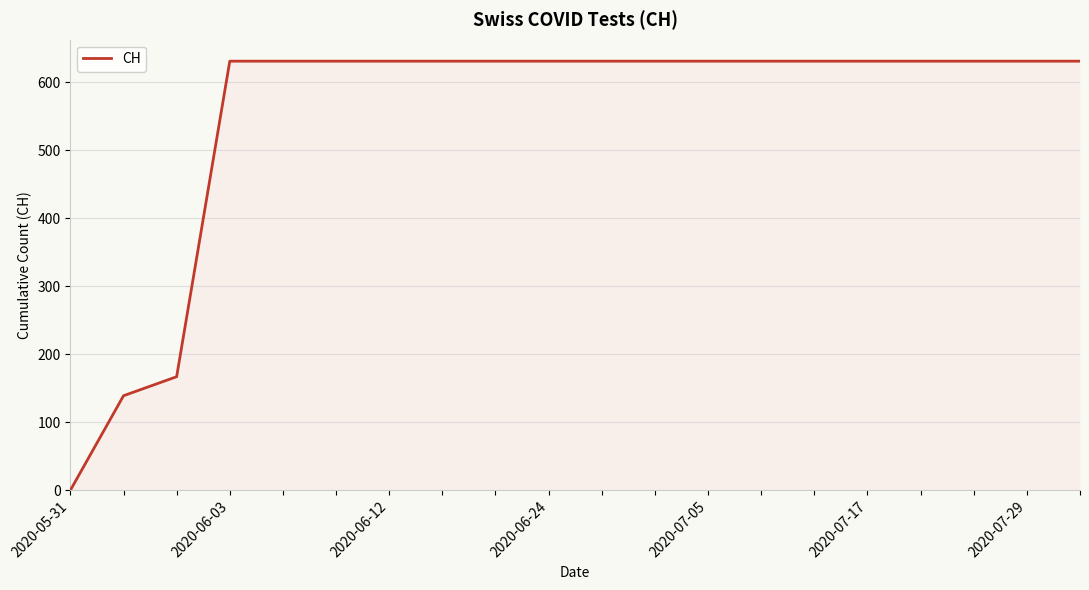

Reading left to right, what are all the values shown in this chart?

0	139	167	631	631	631	631	631	631	631	631	631	631	631	631	631	631	631	631	631